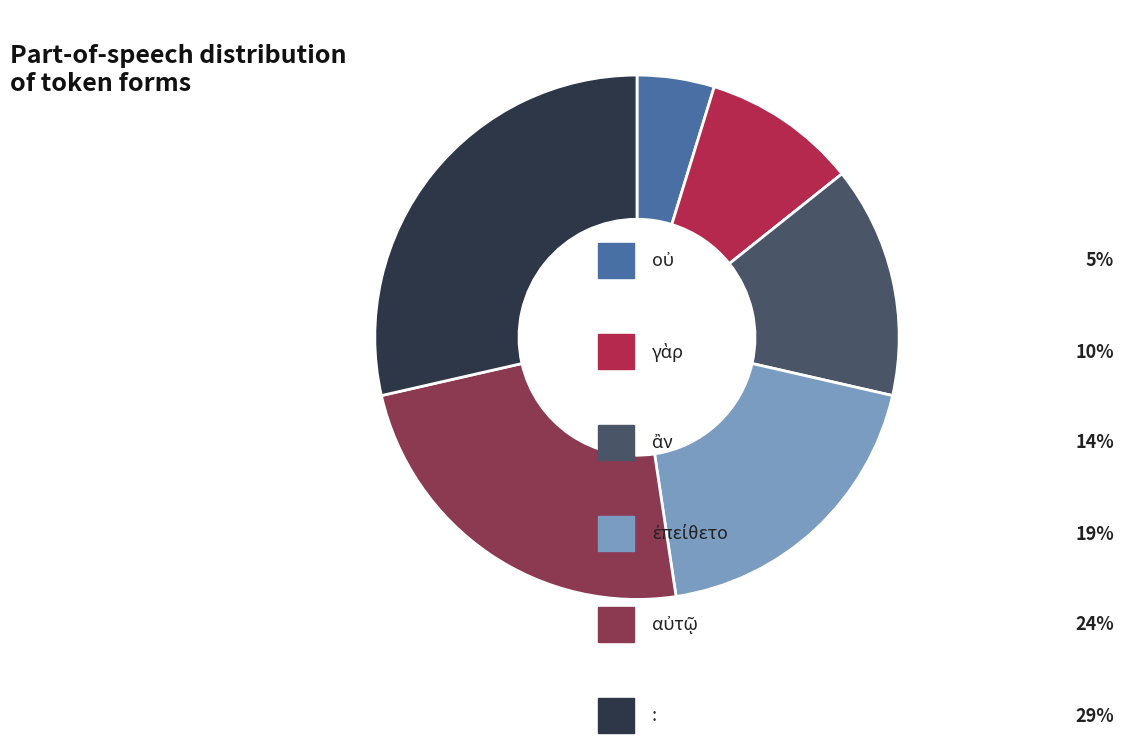

Is there a majority slice in this chart?

No